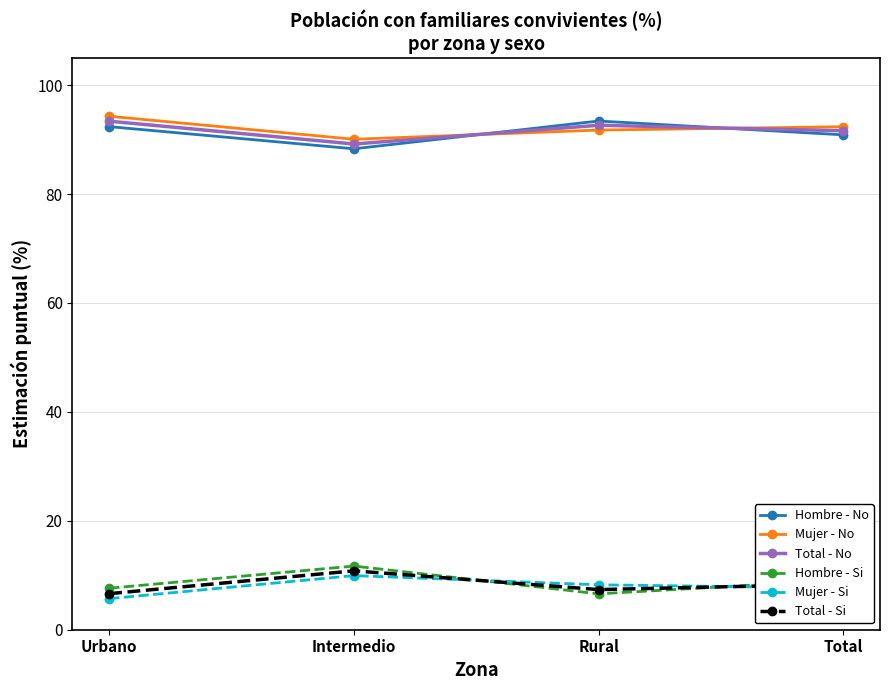

What is the total value across all series at Rural?

300.0